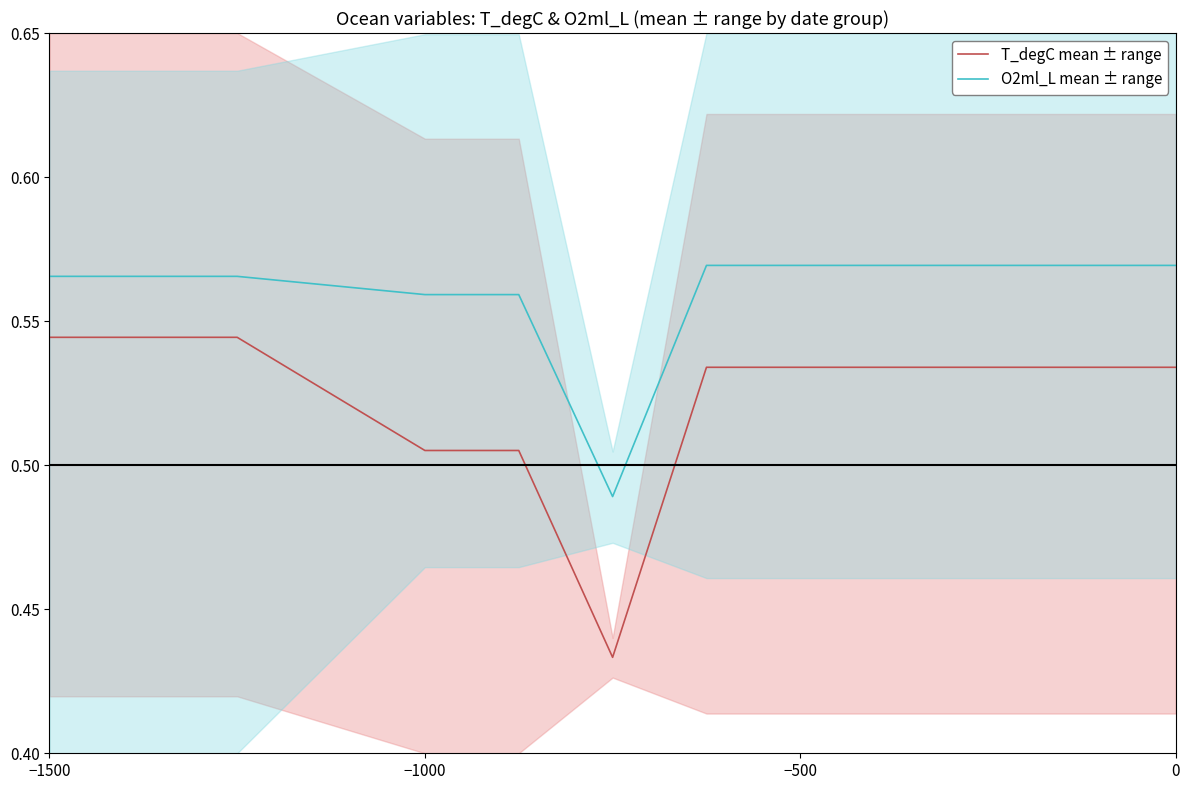

The O2ml_L mean ± range series shows 1.0 at 0. True or false?

False